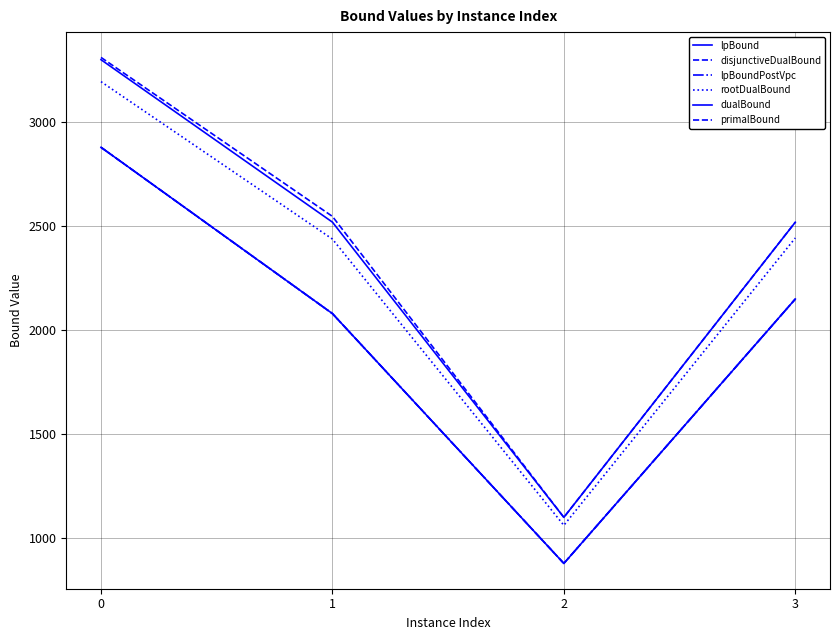

What is the difference between the highest and lowest values at 2?

221.5